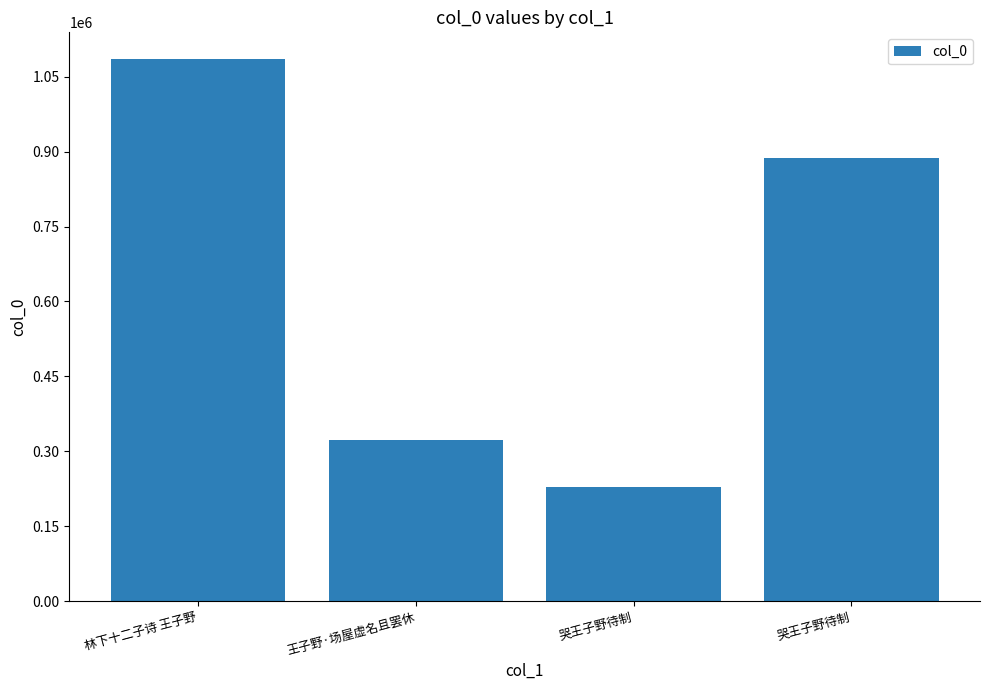

How many values are between 323138 and 1084653?

3